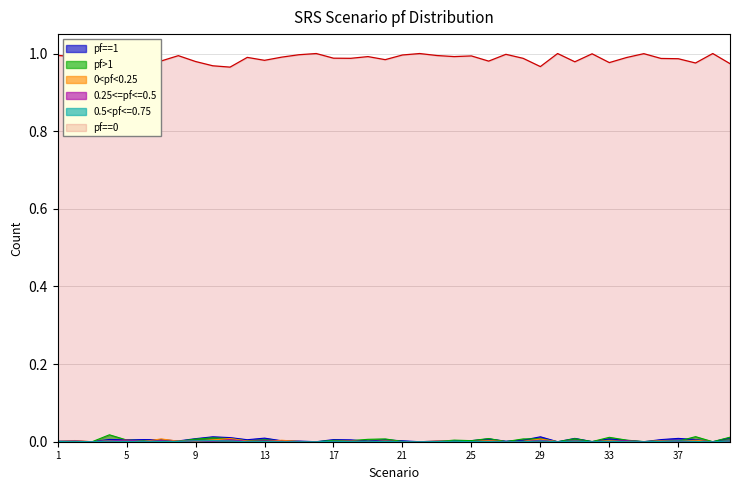

Which series has the largest range (max minus min)?

pf==0